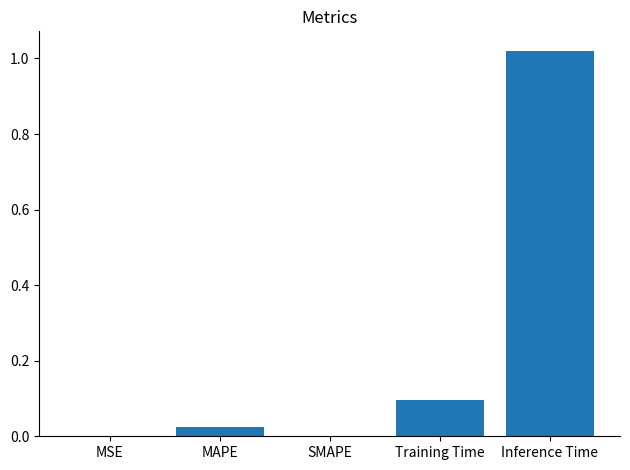

Which has a higher value, MSE or Inference Time?

Inference Time